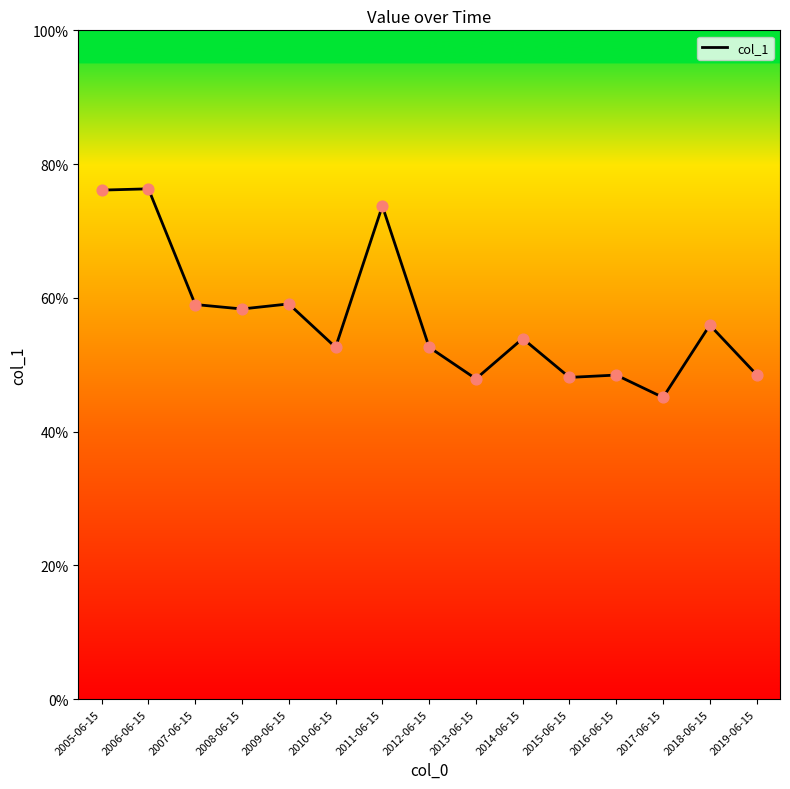

Between 2007-06-15 and 2019-06-15, which is larger?

2007-06-15